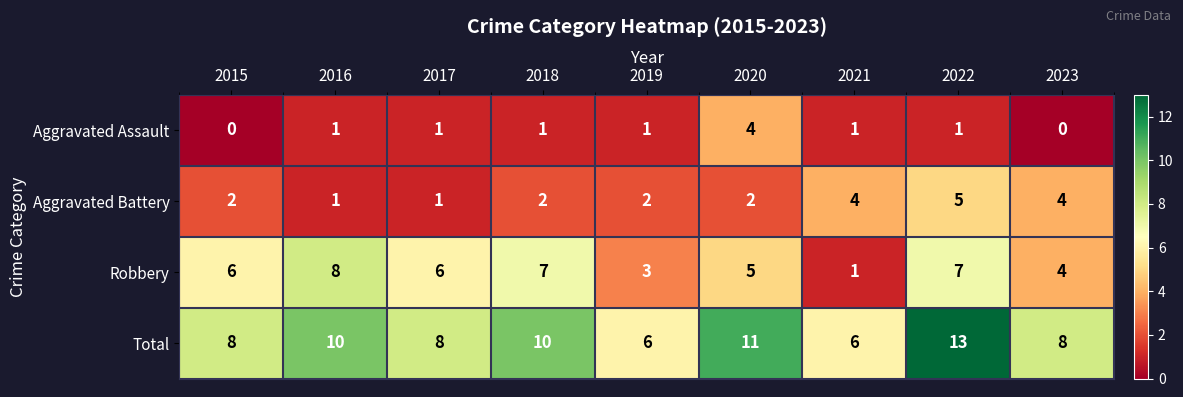

Is it true that Aggravated Assault equals -2 at 2023?

False